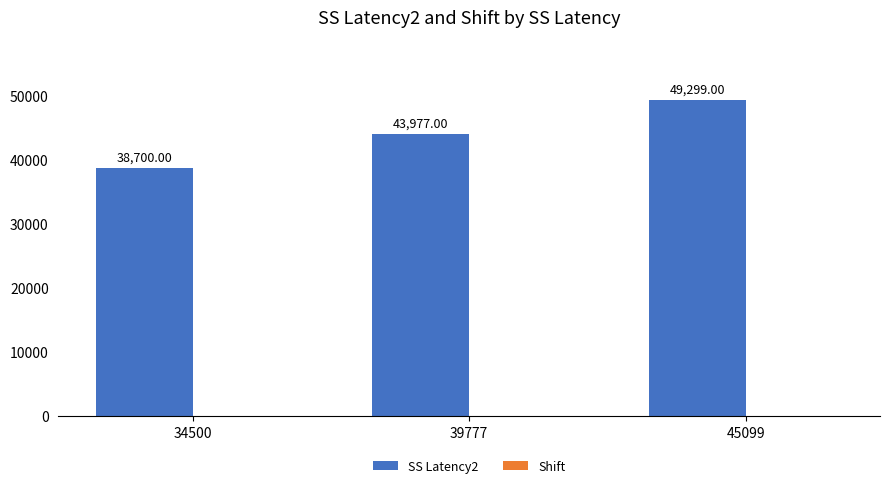

What is the difference between the maximum and second lowest values?

5322